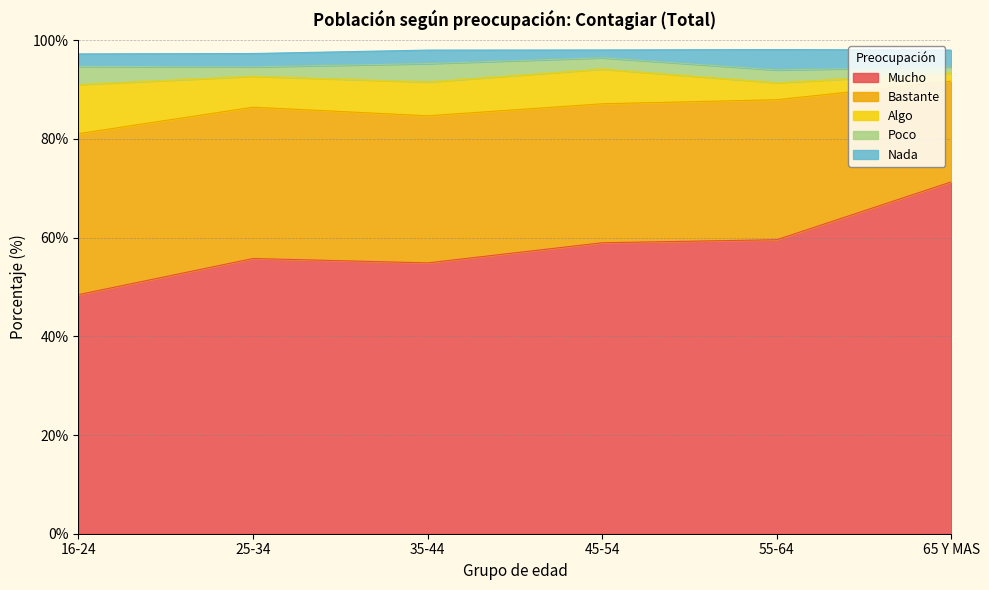

List the labels in order of Nada value, largest first.

55-64, 65 Y MAS, 35-44, 25-34, 16-24, 45-54